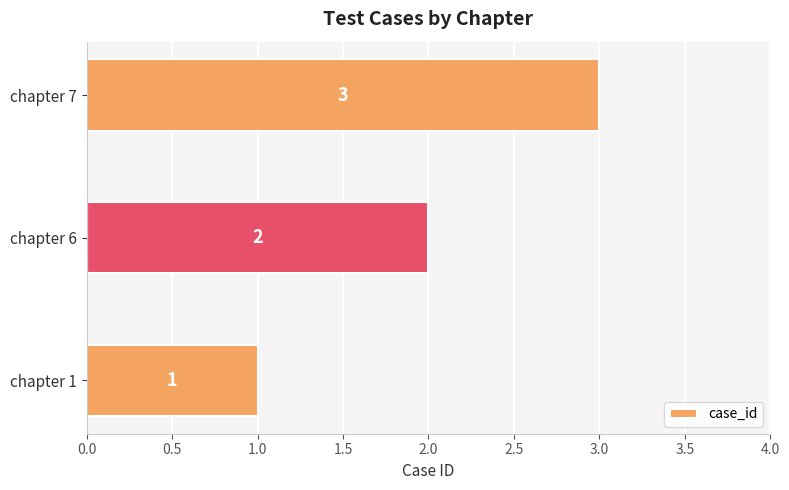

List the labels in order of value, largest first.

chapter 7, chapter 6, chapter 1